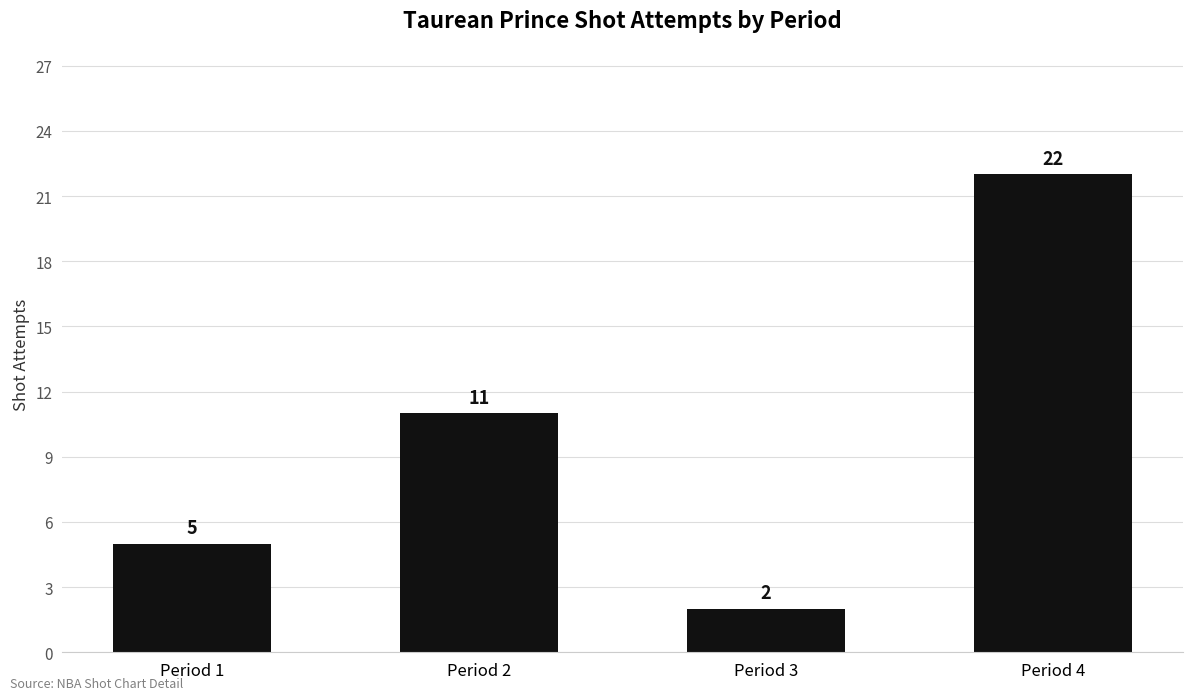

Reading right to left, transcribe all the data shown in this chart.

Period 4=22	Period 3=2	Period 2=11	Period 1=5